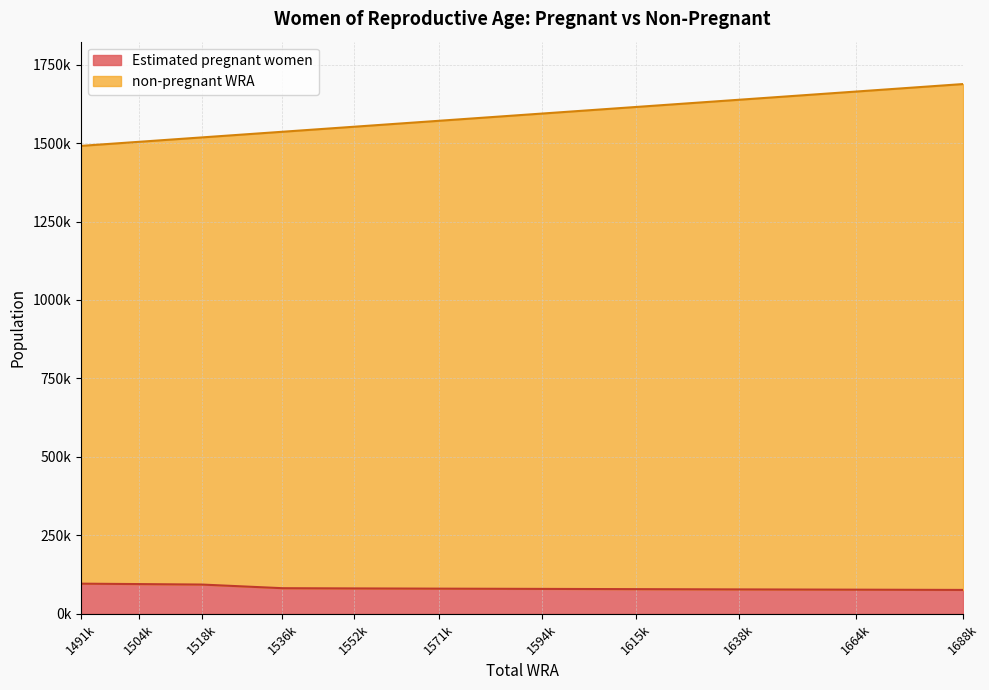

The Estimated pregnant women series shows 22252.0 at 1615k. True or false?

False